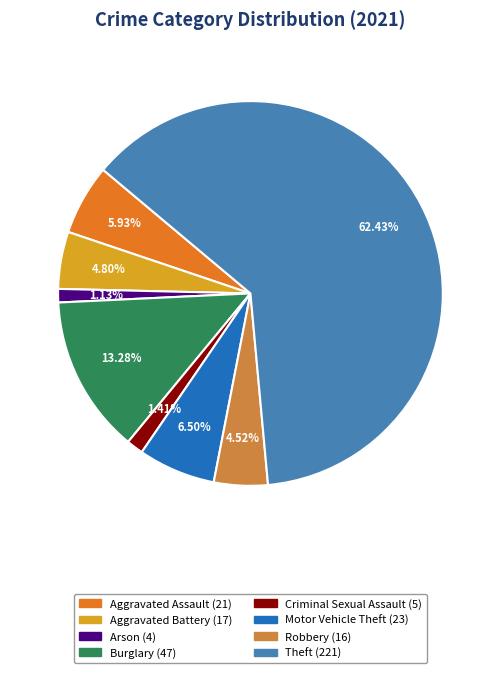

Is there any slice that represents more than half of the pie?

Yes